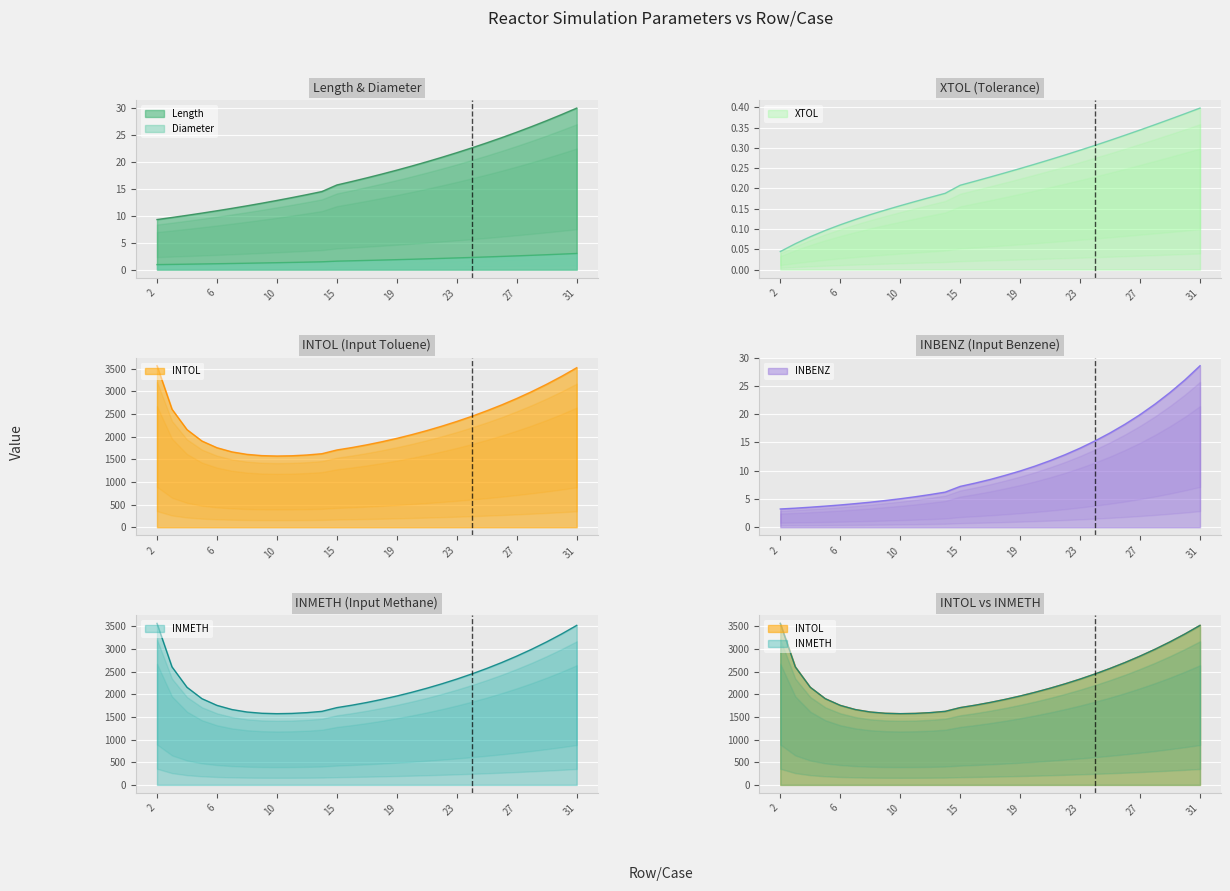

True or false: Length has more than 2 interior local peaks.

False